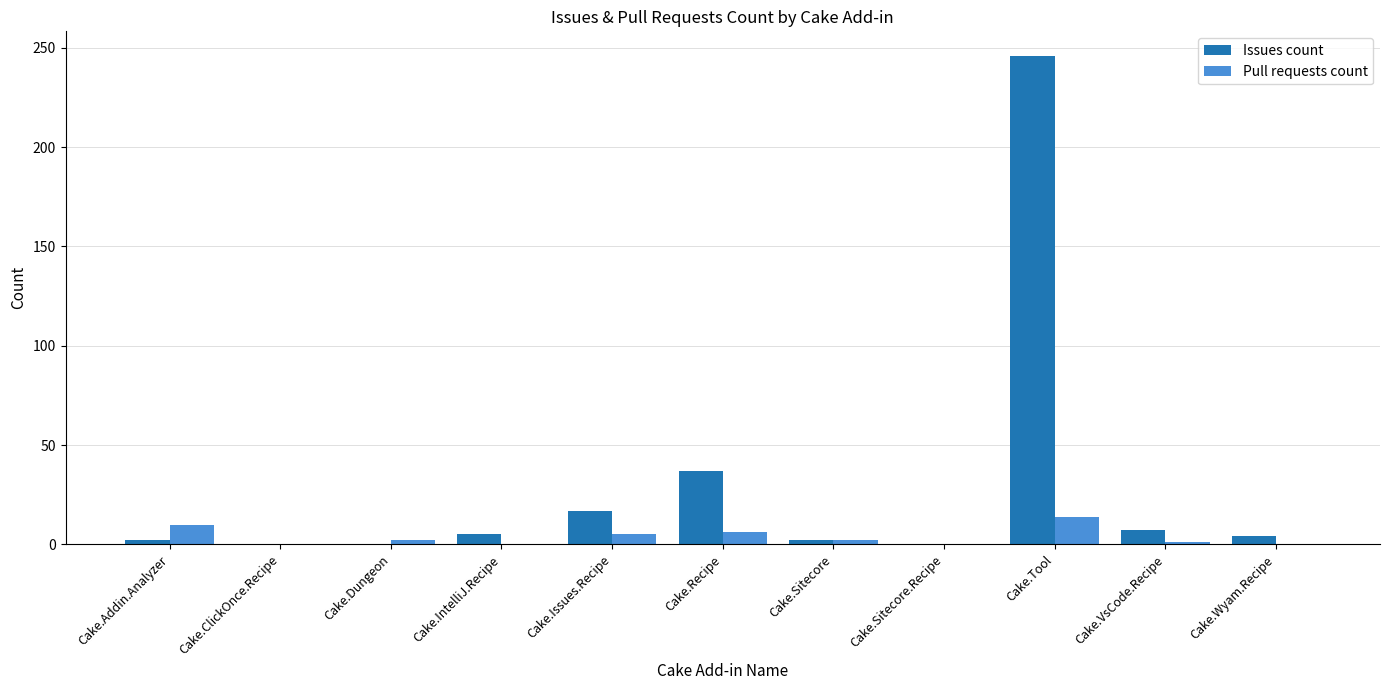

What is the difference between the Issues count values at Cake.Sitecore and Cake.Sitecore.Recipe?

2